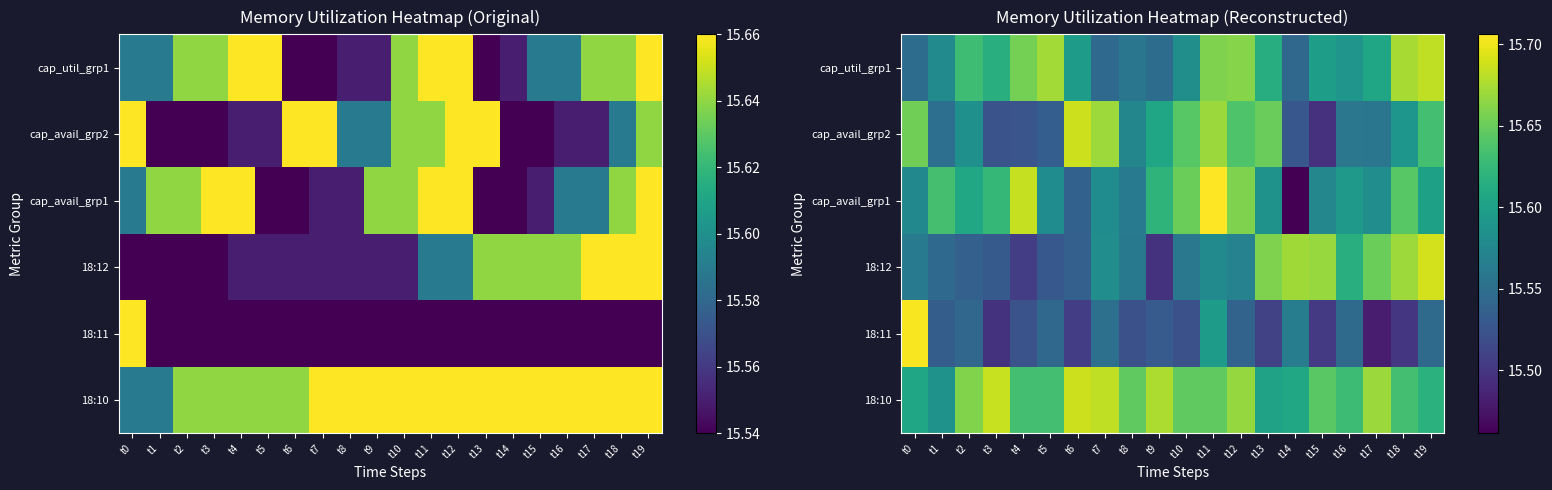

Which has a higher value, t3 or t1?

t3